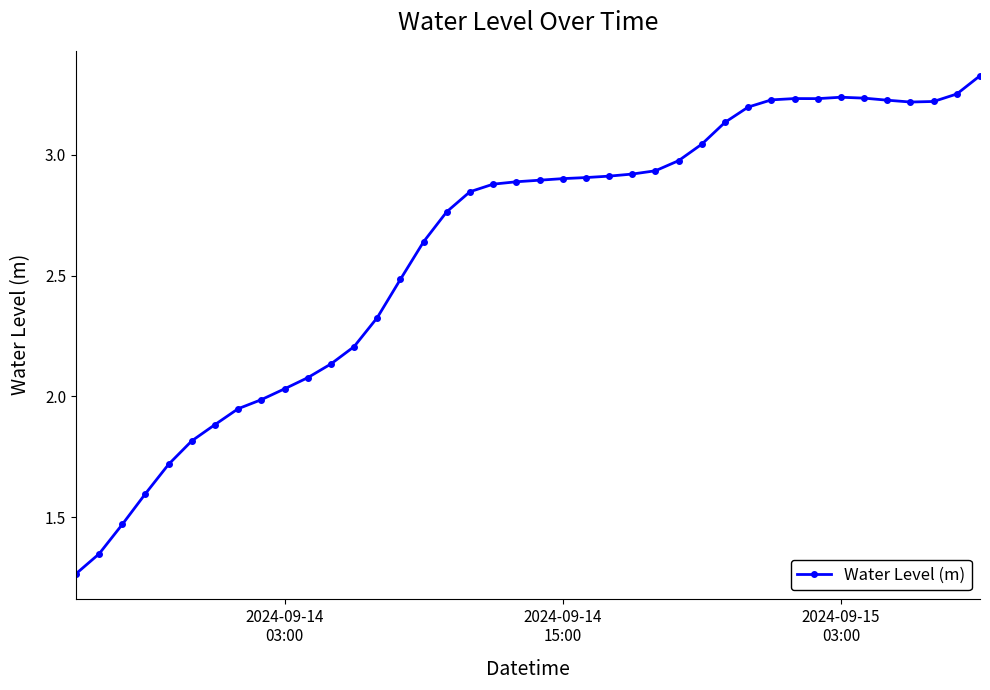

Is this an area chart (filled region under the line)?

No